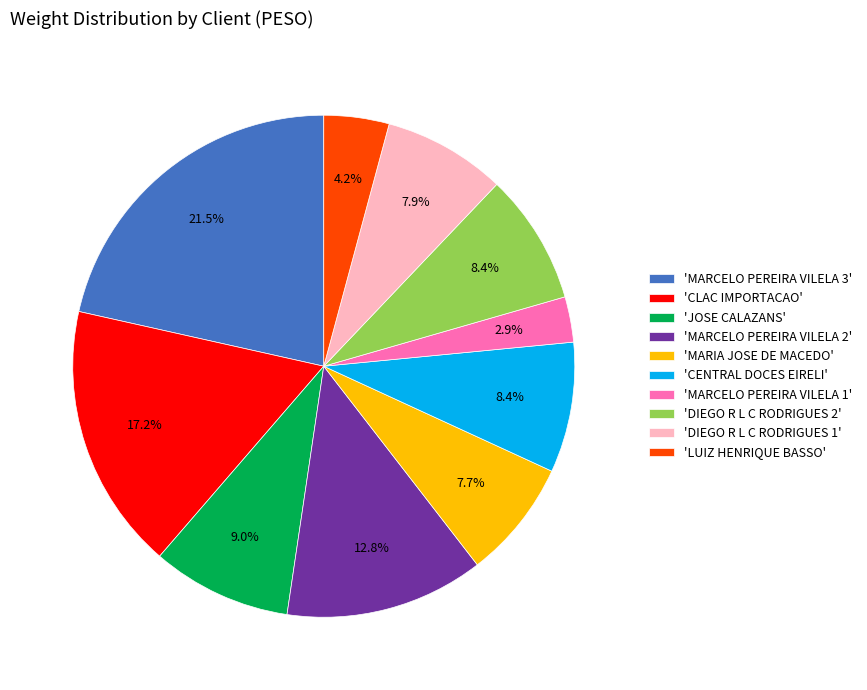

Which slice is the smallest?

'MARCELO PEREIRA VILELA 1'